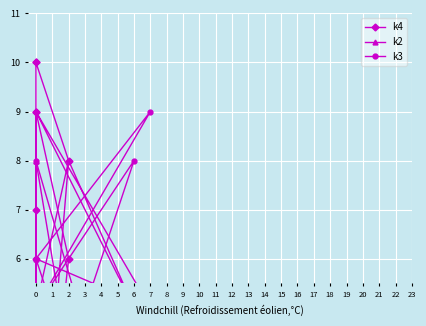

What is the difference between the second highest and second lowest values in the k2 series?

8